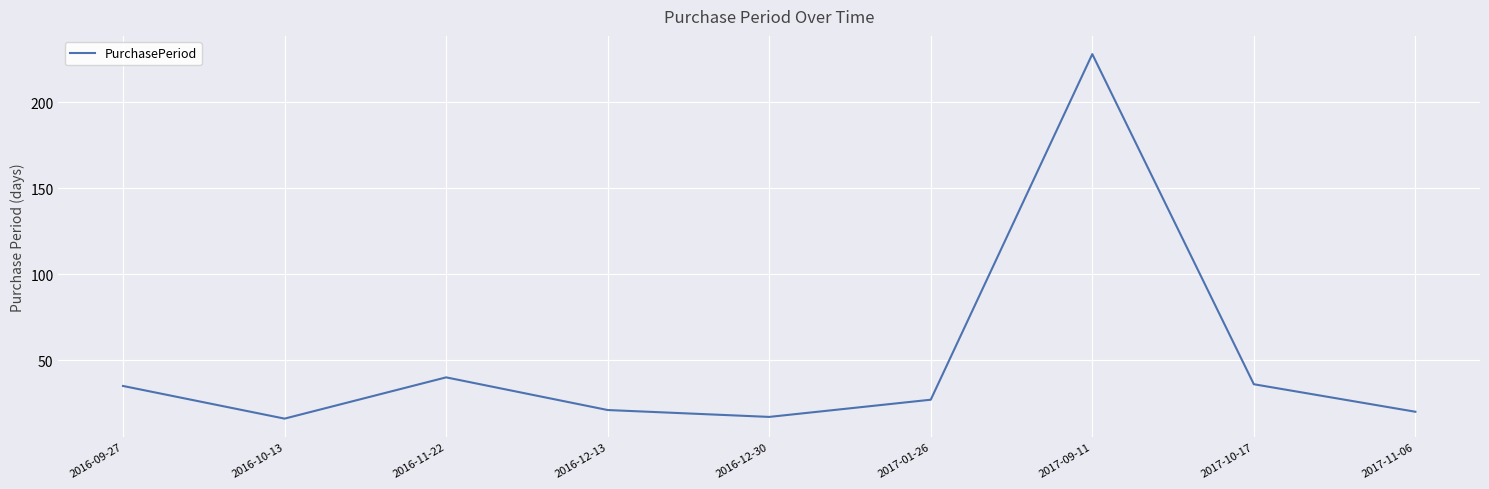

Where is the first local maximum?

2016-11-22